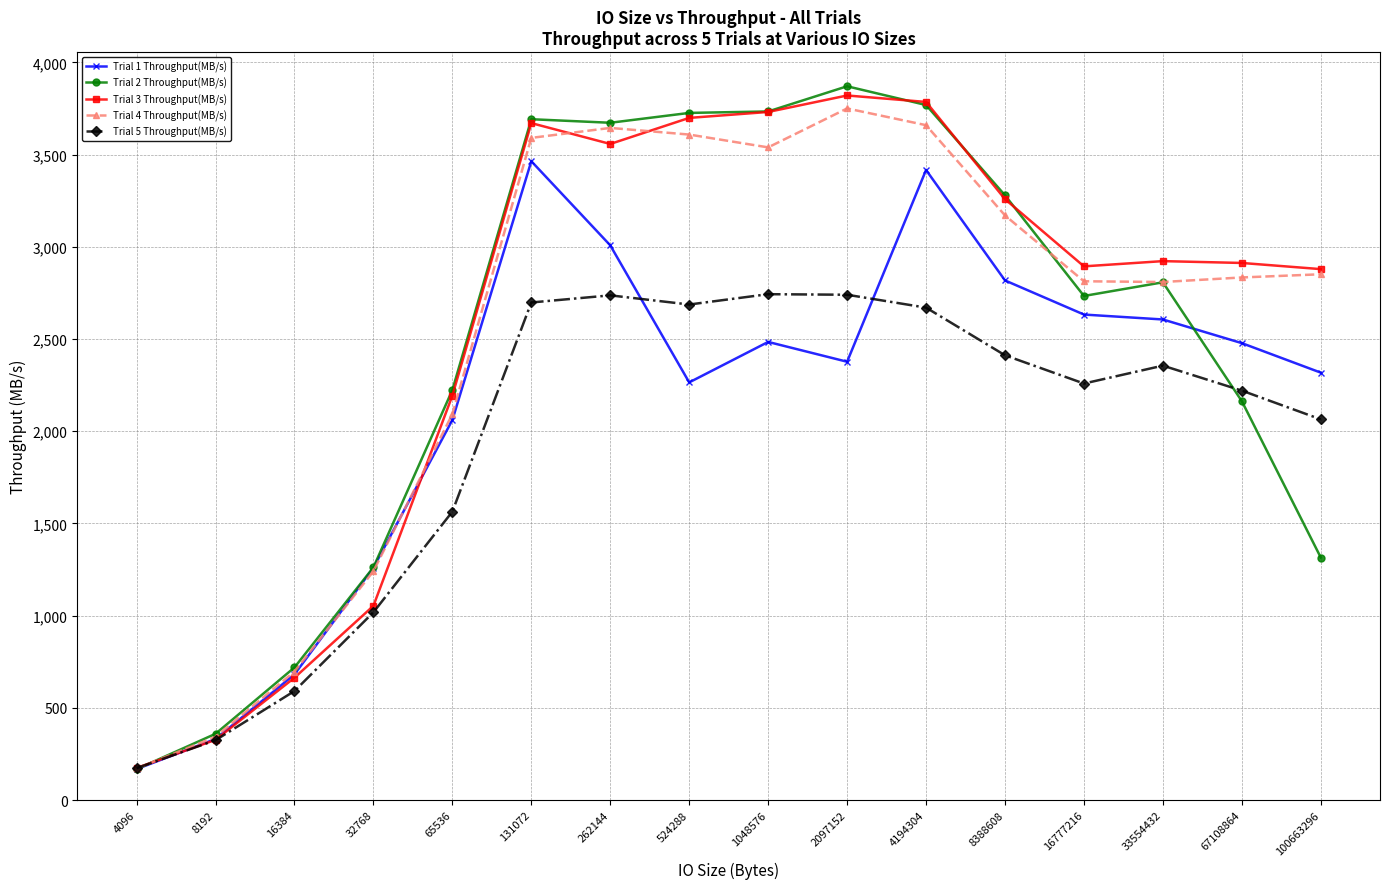

True or false: Trial 3 Throughput(MB/s) has a value of 1181.3 at 33554432.

False